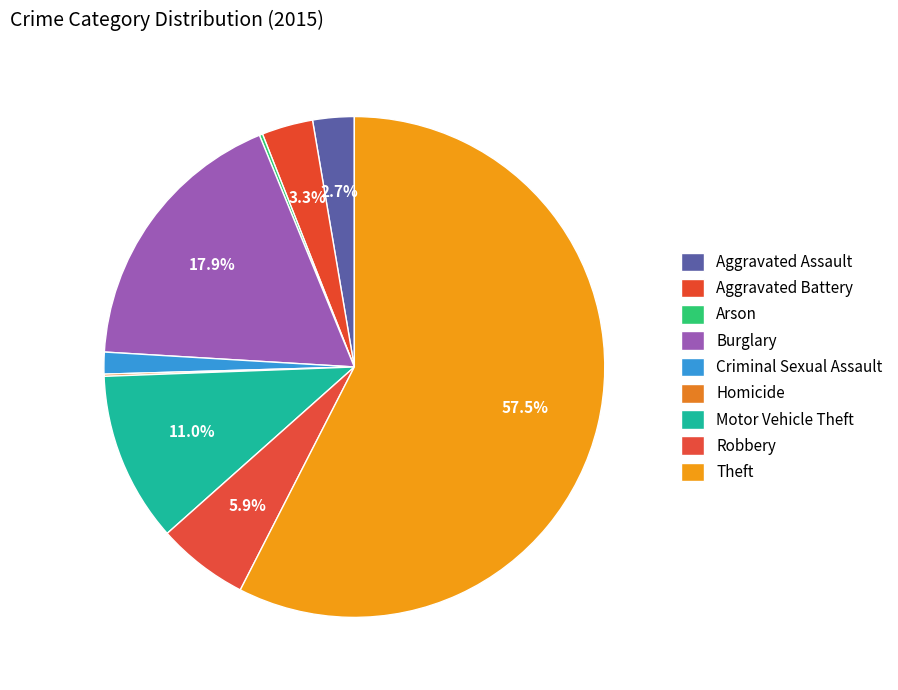

Does Homicide account for over 50% of the chart?

No